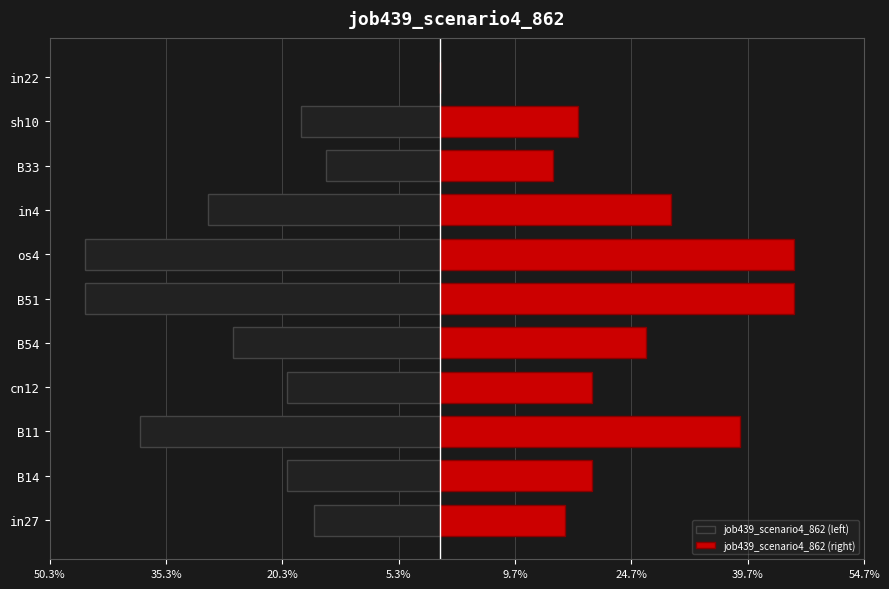

Between B51 and sh10, which series saw the biggest shift?

job439_scenario4_862 (left)